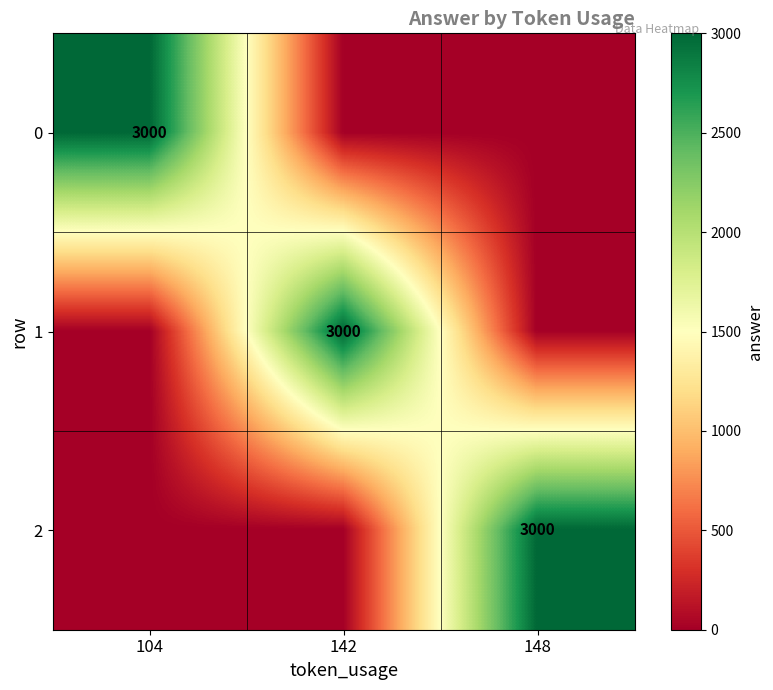

True or false: 2 has a value of 3000 at 148.

True